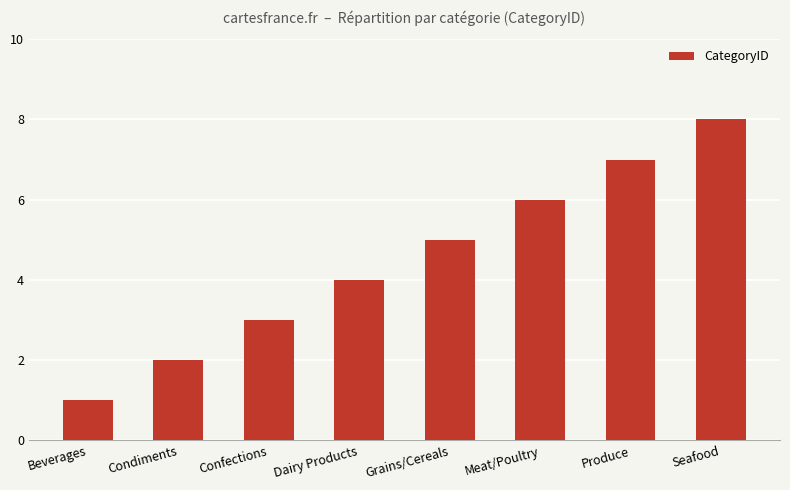

Which category has the lowest value across all series?

Beverages